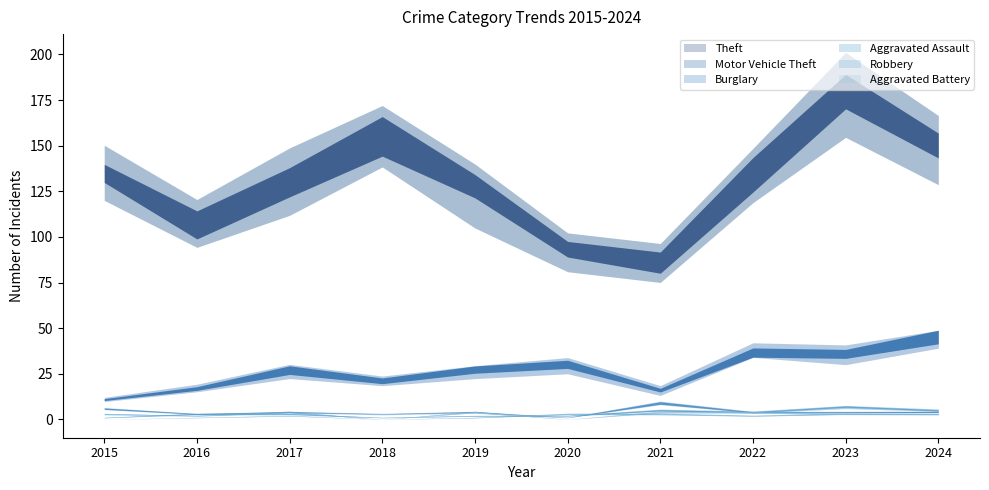

How many data points does each series have?

10